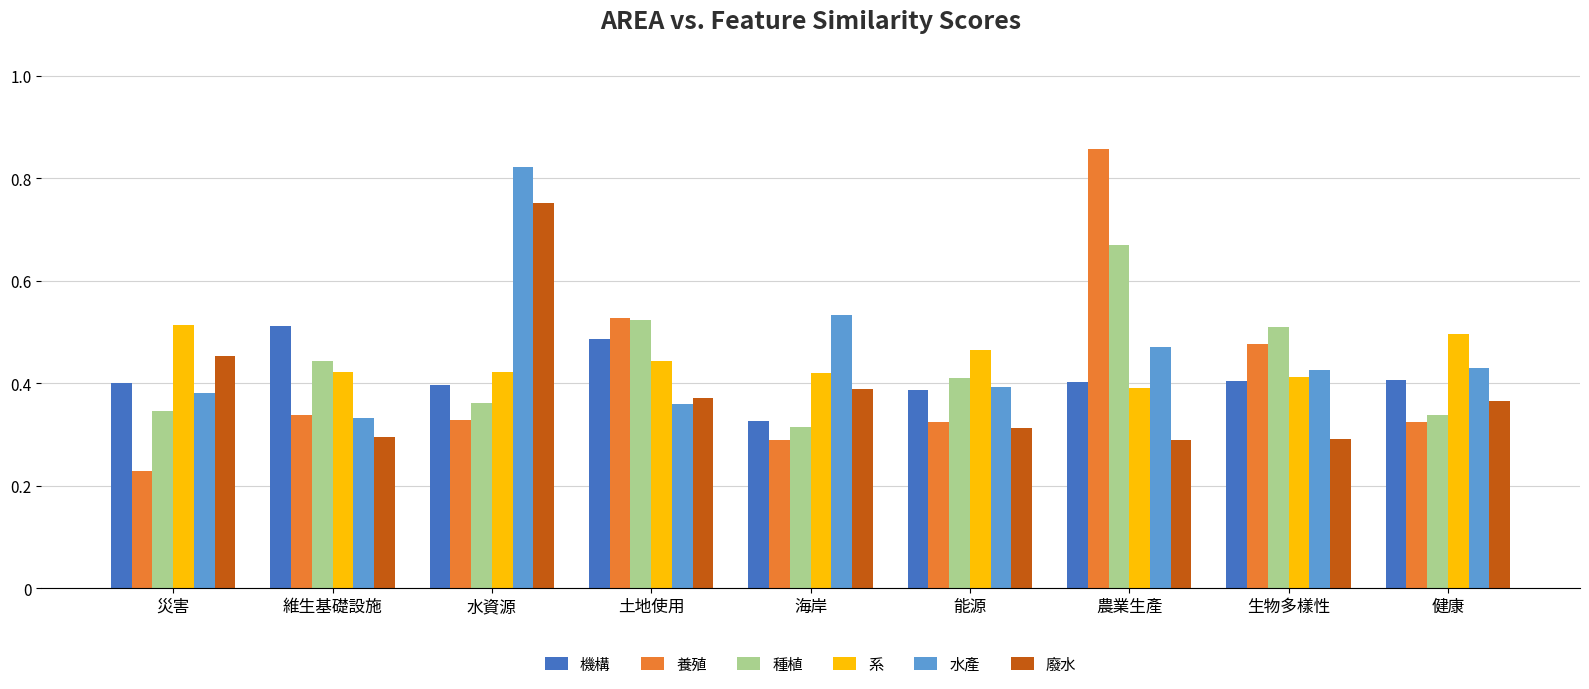

At how many categories does at least one series exceed 0?

9